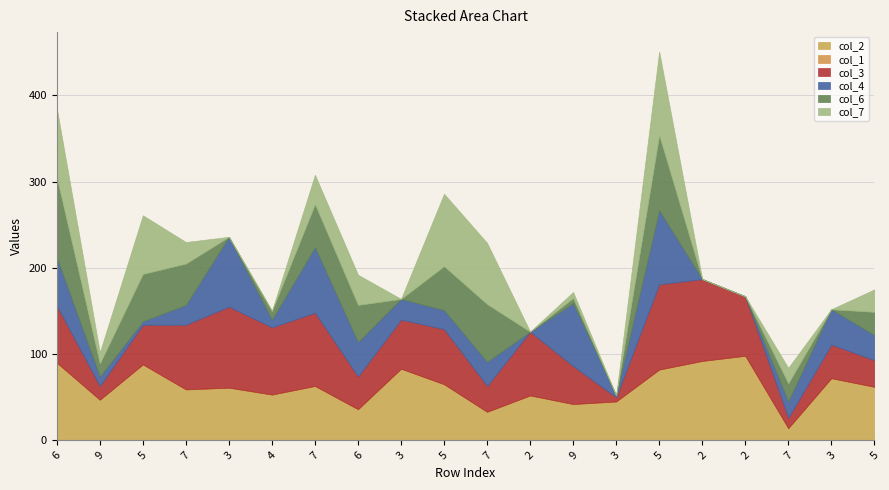

Is it true that col_3 equals 22 at 9?

False